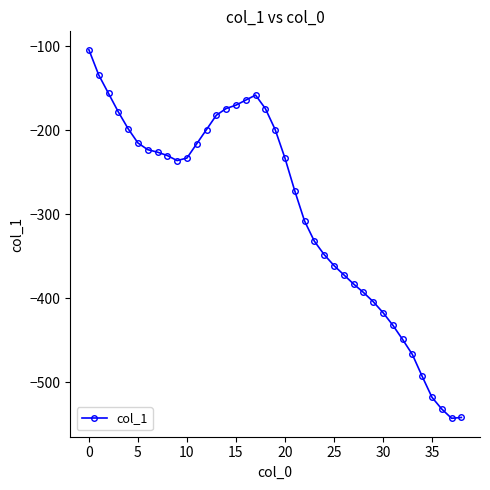

True or false: there are more than 0 points higher than both neighbors.

True